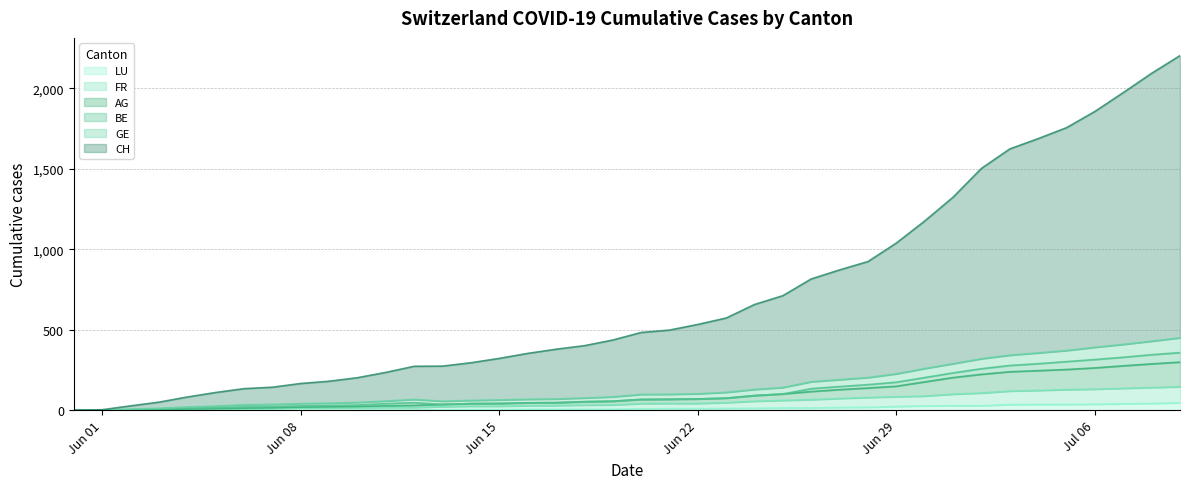

True or false: AG and GE intersect in this chart.

False